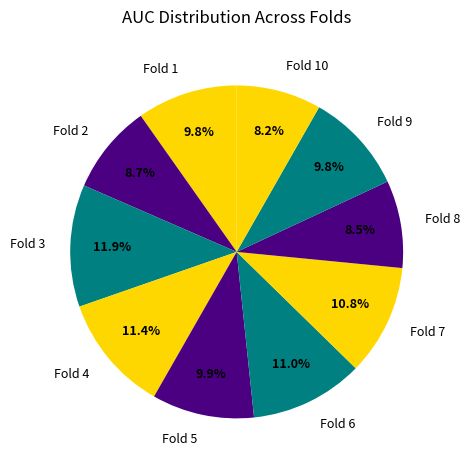

Is there any slice that represents more than half of the pie?

No